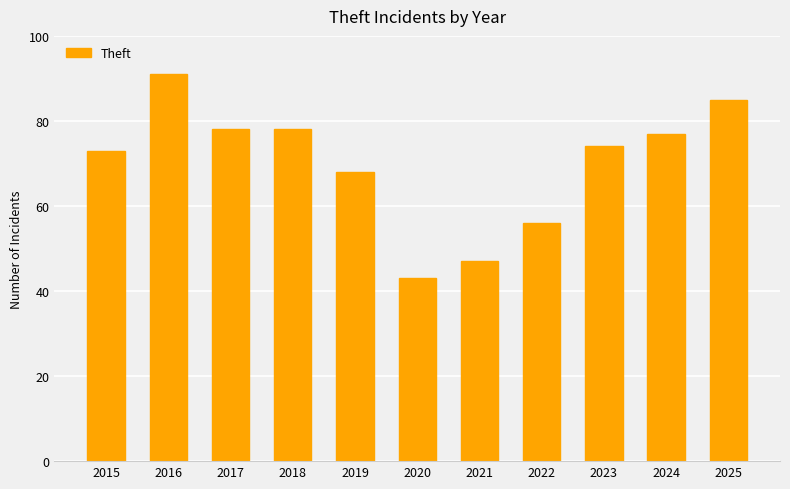

Approximately how many times larger is the value at 2019 compared to 2025?

0.8